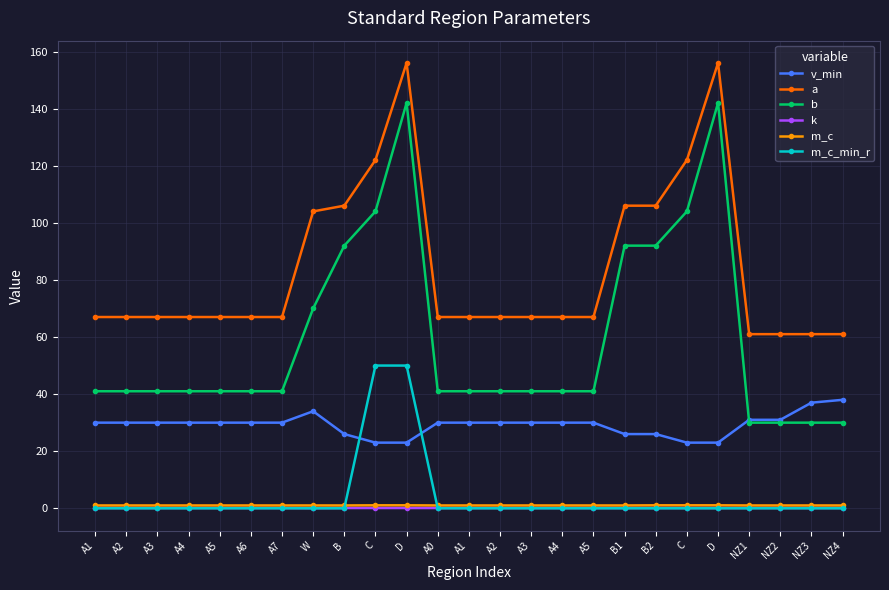

Between NZ2 and B1, which is larger?

NZ2